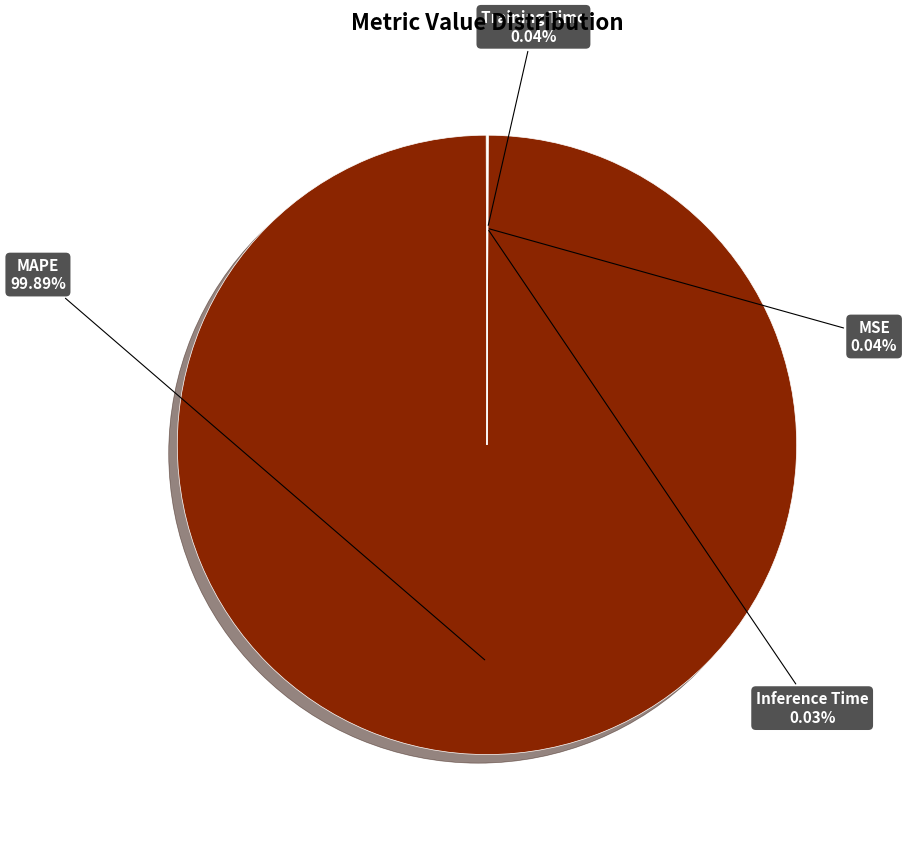

Is there a majority slice in this chart?

Yes